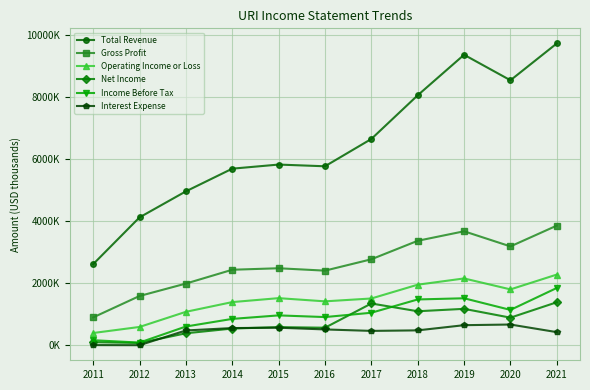

What is the sum of the Operating Income or Loss values at 2014 and 2019?

3543000